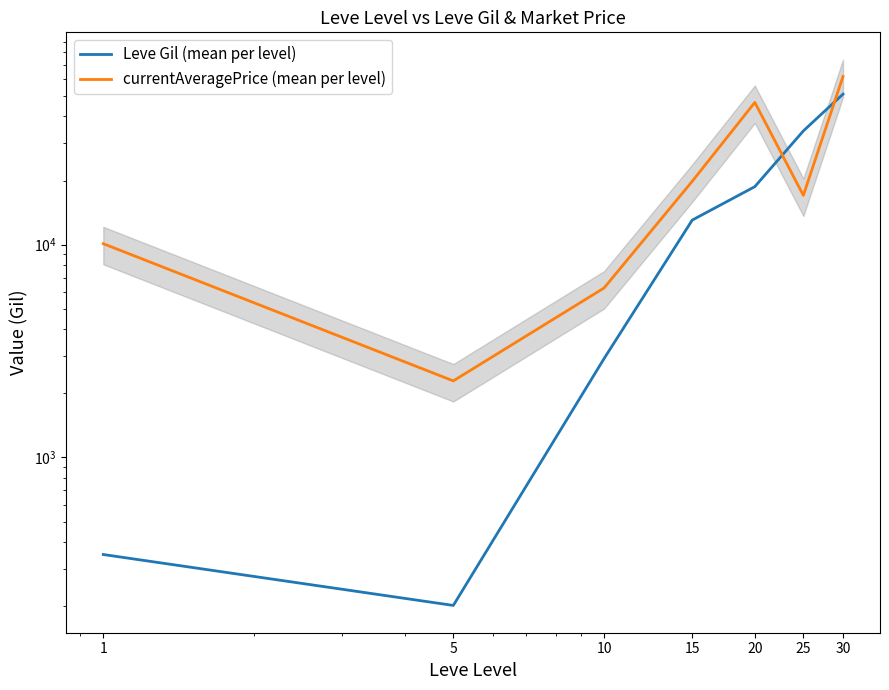

Which label corresponds to the smallest value in the chart?

5